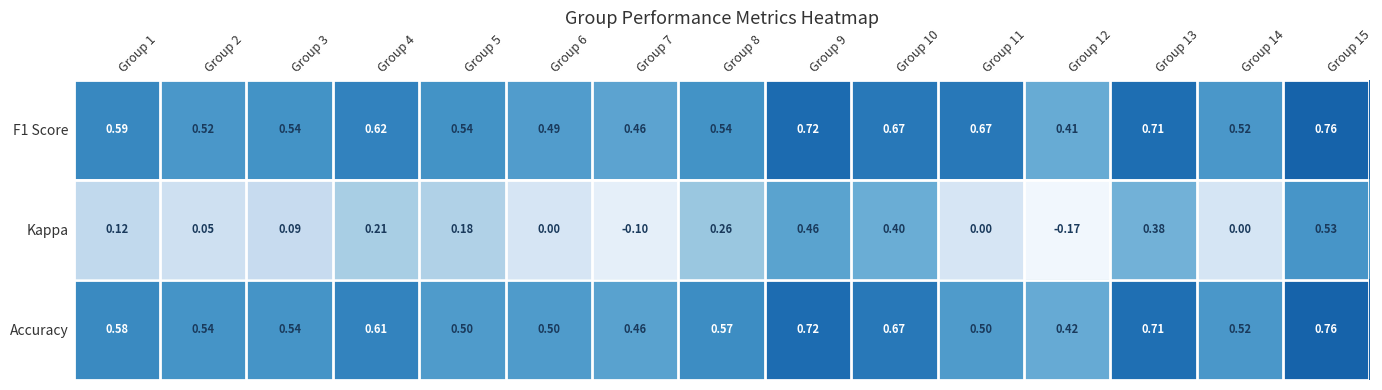

Between Group 6 and Group 9, which series saw the biggest shift?

Kappa